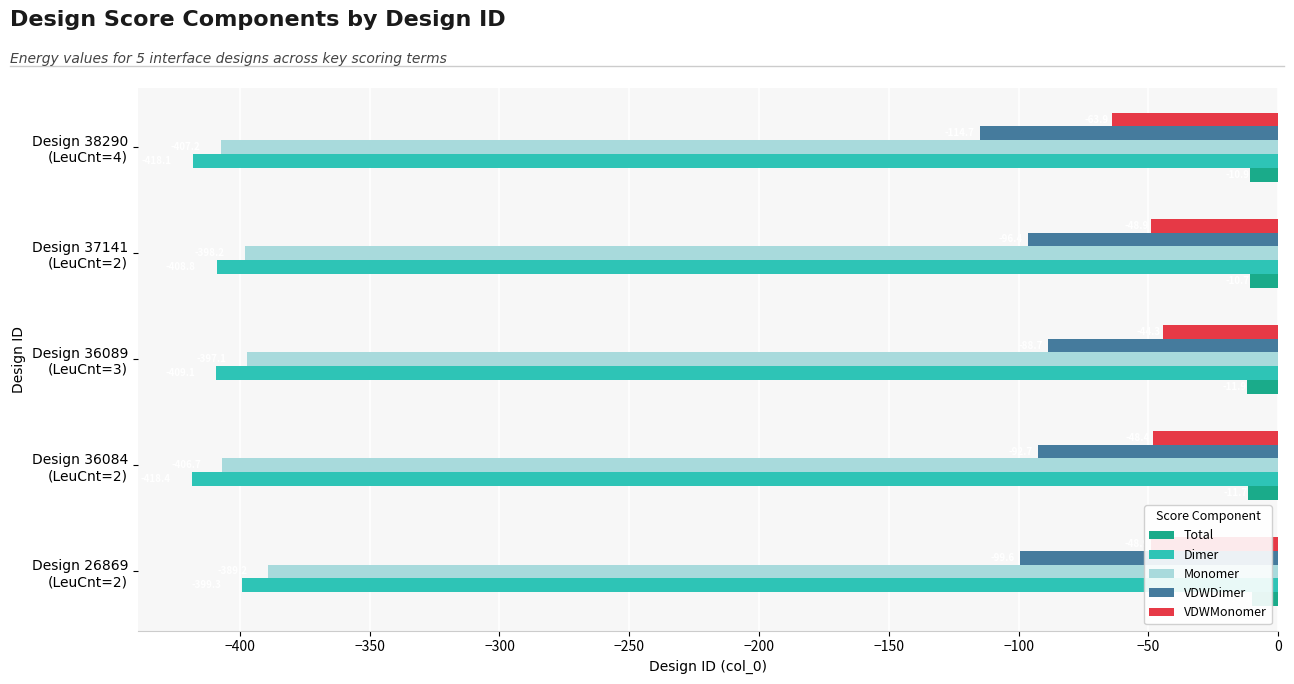

What is the average value of the VDWDimer series?

-98.4